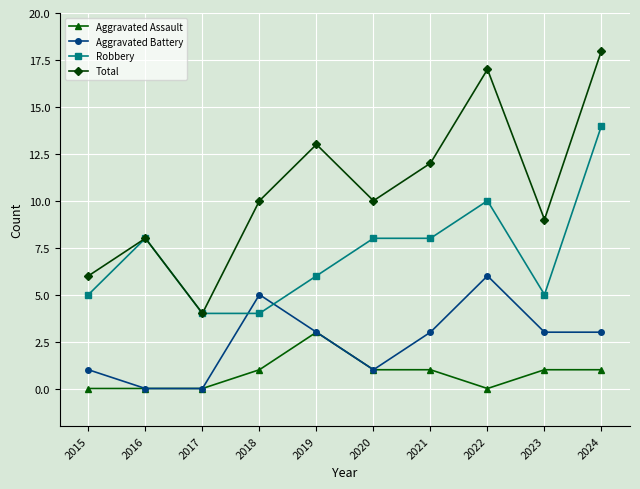

At how many categories does at least one series exceed 0?

10